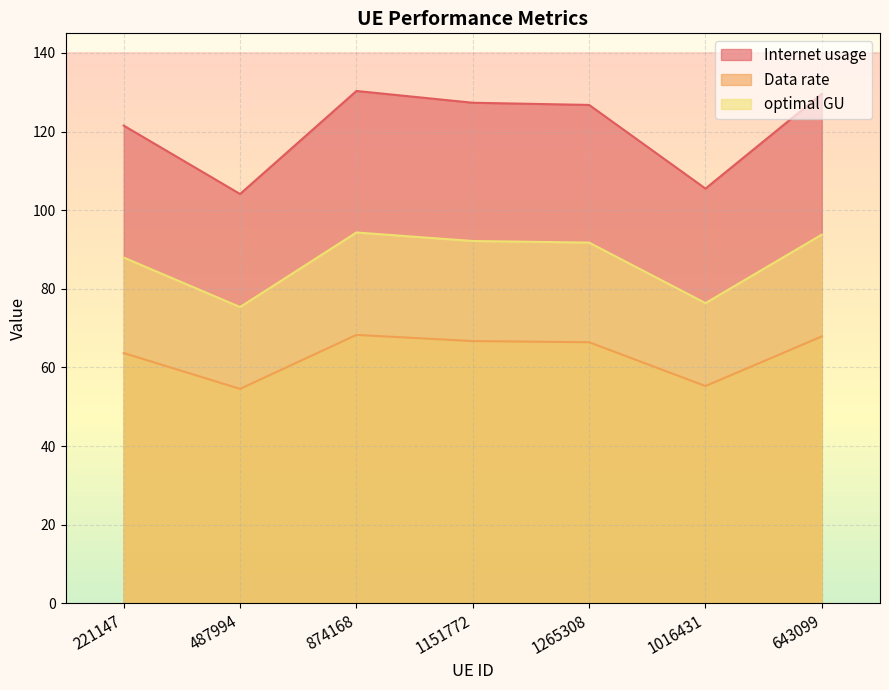

The Internet usage series shows 129.6 at 643099. True or false?

True